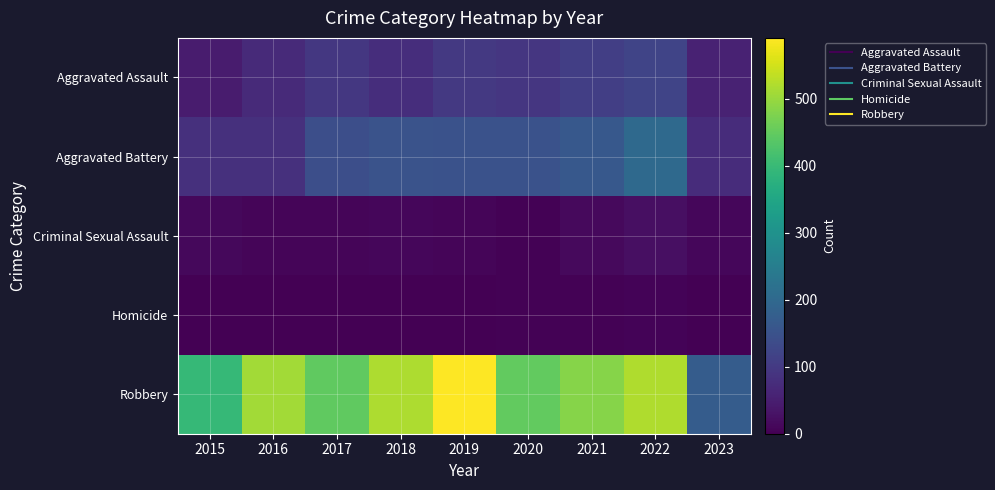

Count the number of categories in the chart.

9